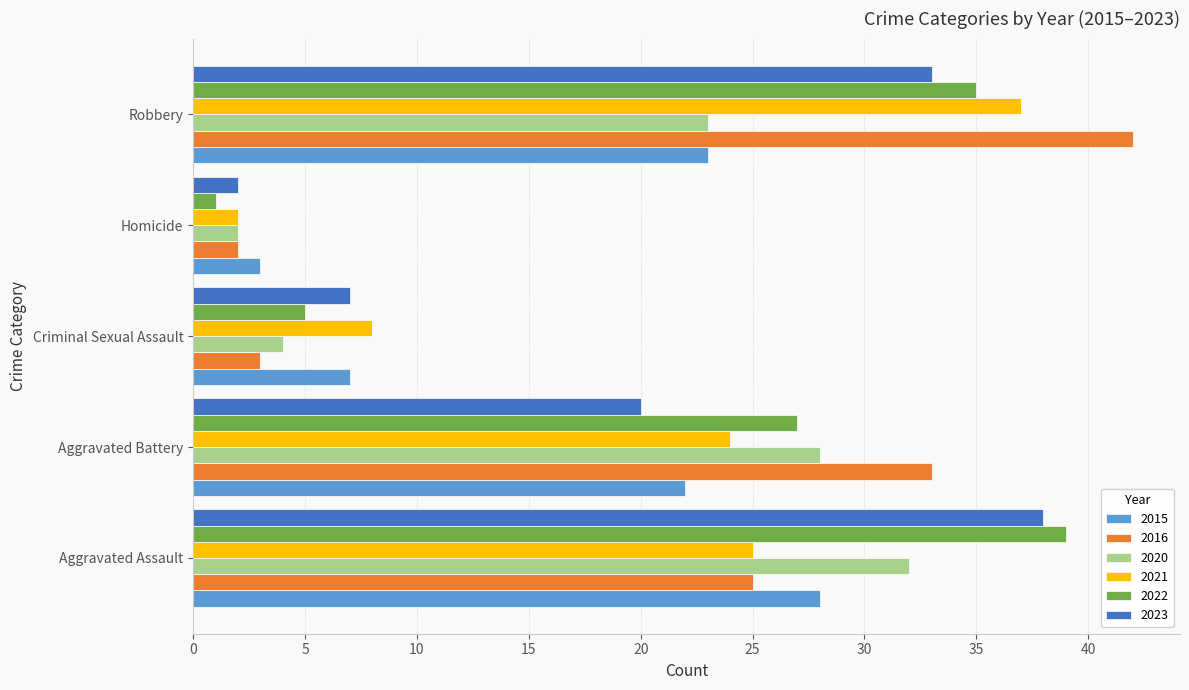

Which category has the highest value in the 2022 series?

Aggravated Assault